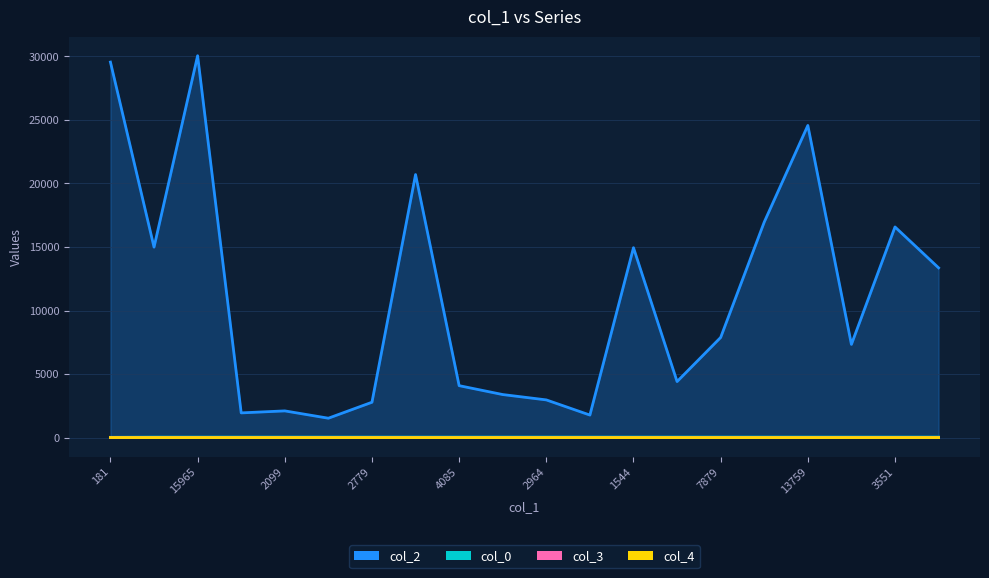

What is the maximum value for col_4?

1